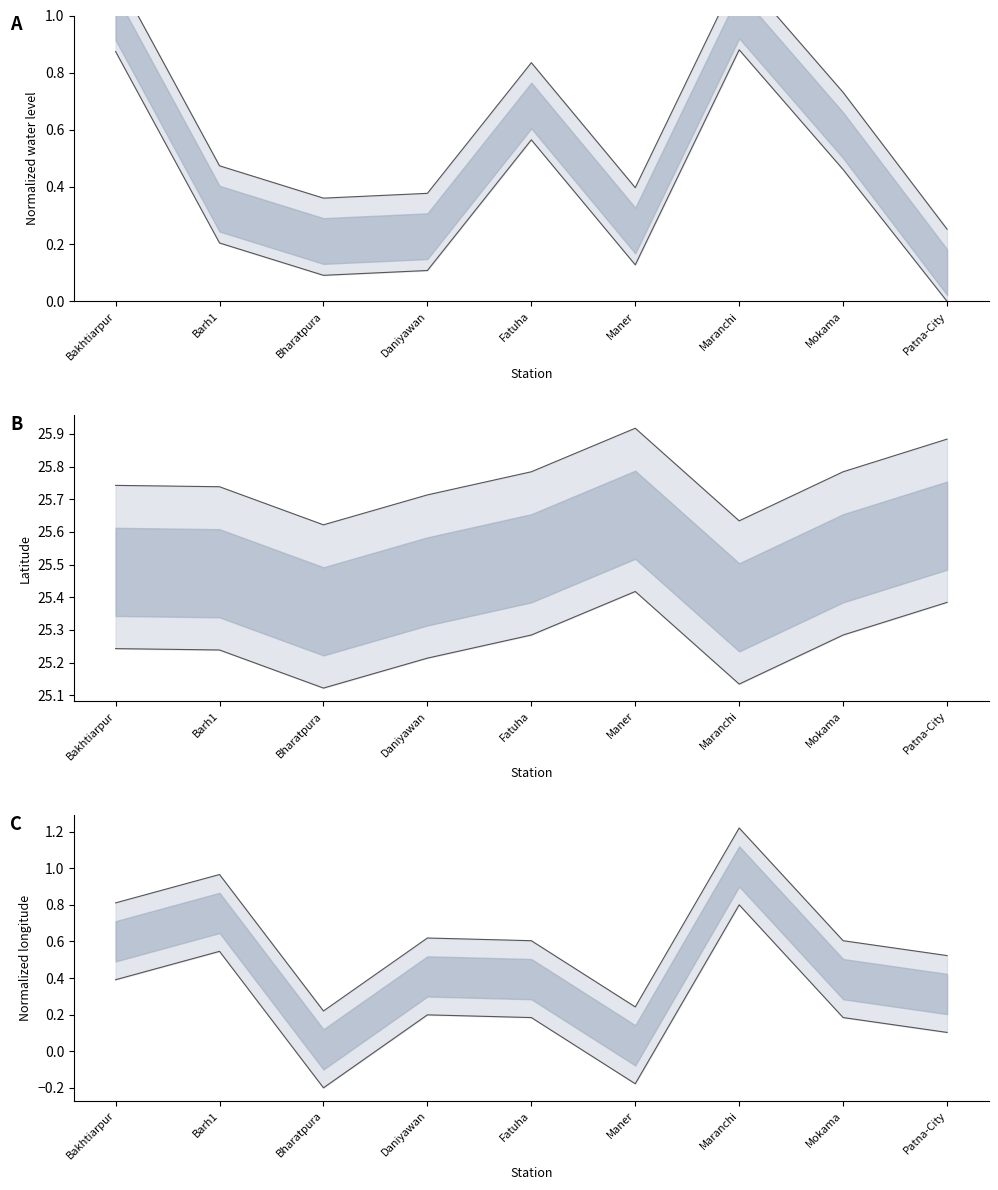

Reading left to right, transcribe all the data shown in this chart.

water_level upper bound: 1.1	0.5	0.4	0.4	0.8	0.4	1.1	0.7	0.3
water_level lower bound: 0.9	0.2	0.1	0.1	0.6	0.1	0.9	0.5	0.0
lat upper bound: 25.7	25.7	25.6	25.7	25.8	25.9	25.6	25.8	25.9
lat lower bound: 25.2	25.2	25.1	25.2	25.3	25.4	25.1	25.3	25.4
long upper bound: 0.8	1.0	0.2	0.6	0.6	0.2	1.2	0.6	0.5
long lower bound: 0.4	0.5	-0.2	0.2	0.2	-0.2	0.8	0.2	0.1